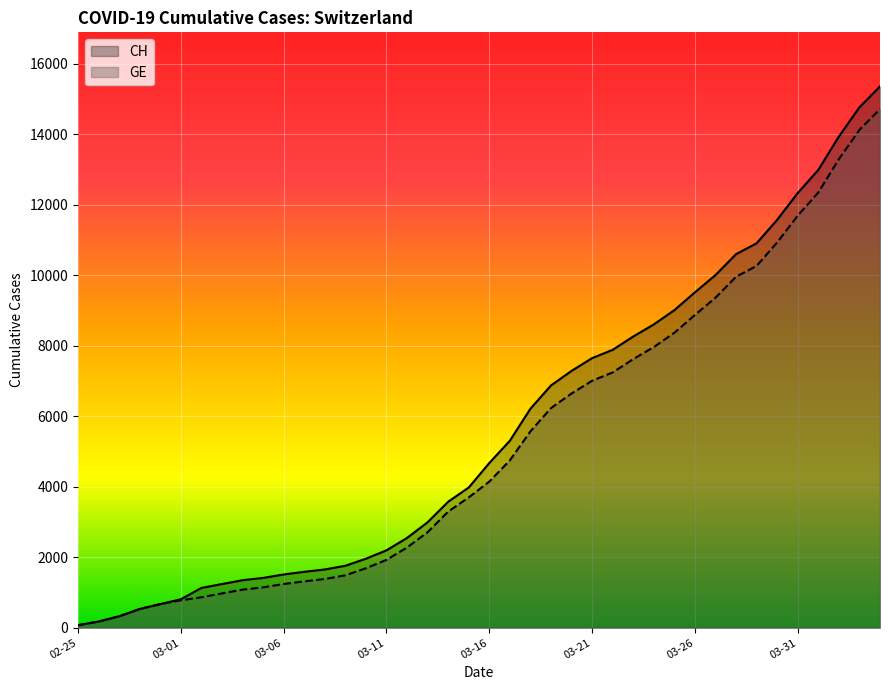

Which series has the widest spread of values?

CH